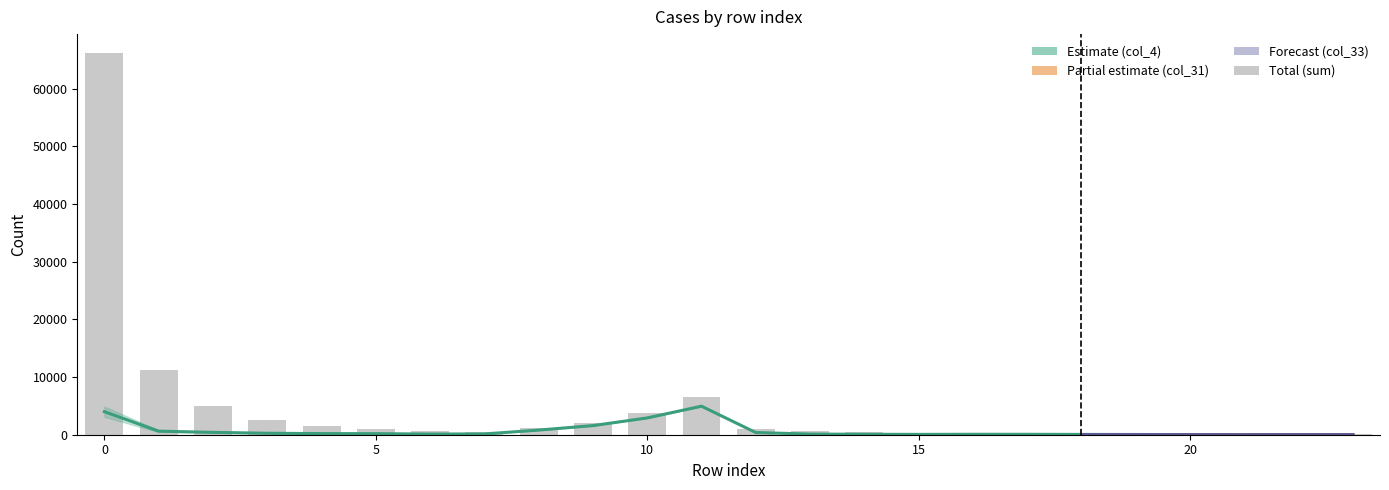

The col_33 series shows 82 at 6. True or false?

True